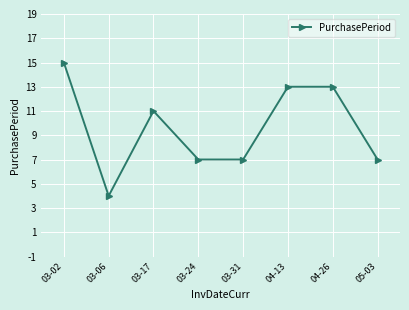

At which category does the data reach its first local valley?

03-06